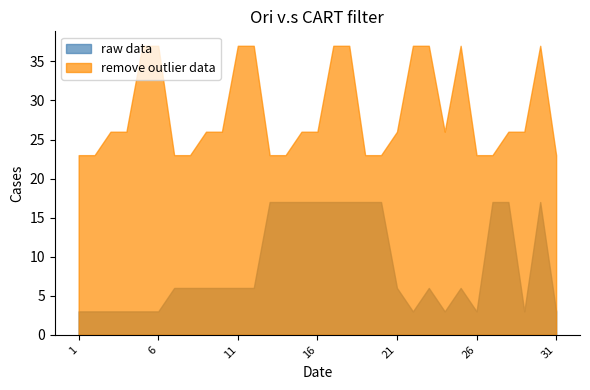

What is the lowest value of the raw data series?

3